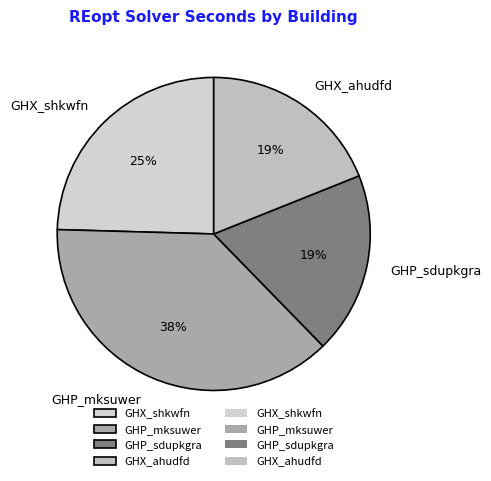

Does GHX_ahudfd account for over 50% of the chart?

No